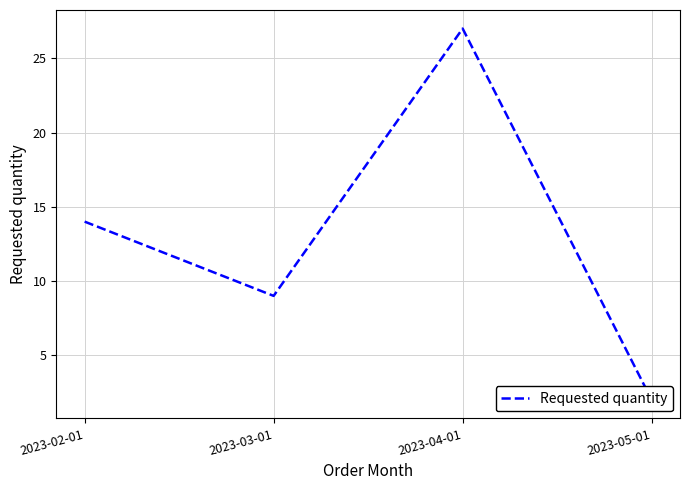

Is it true that the value at 2023-05-01 is 1?

False